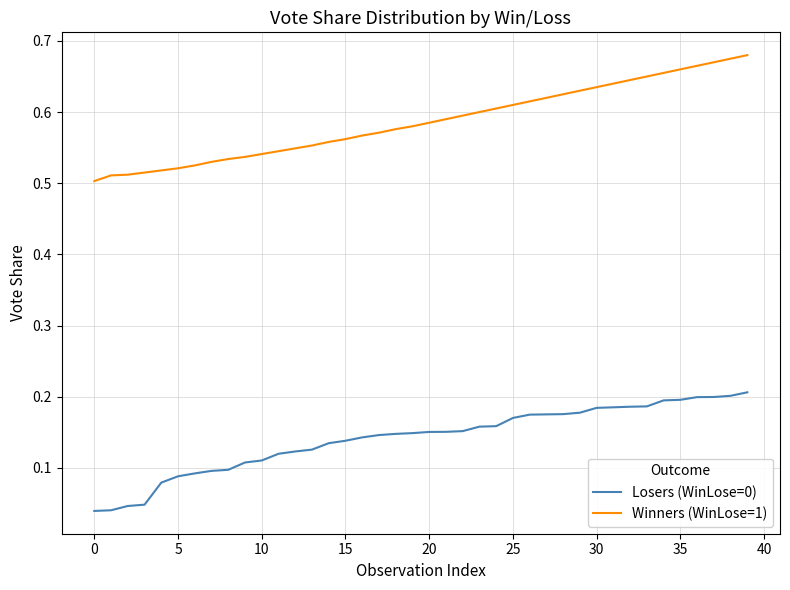

Which series has the largest total across all categories?

Winners (WinLose=1)